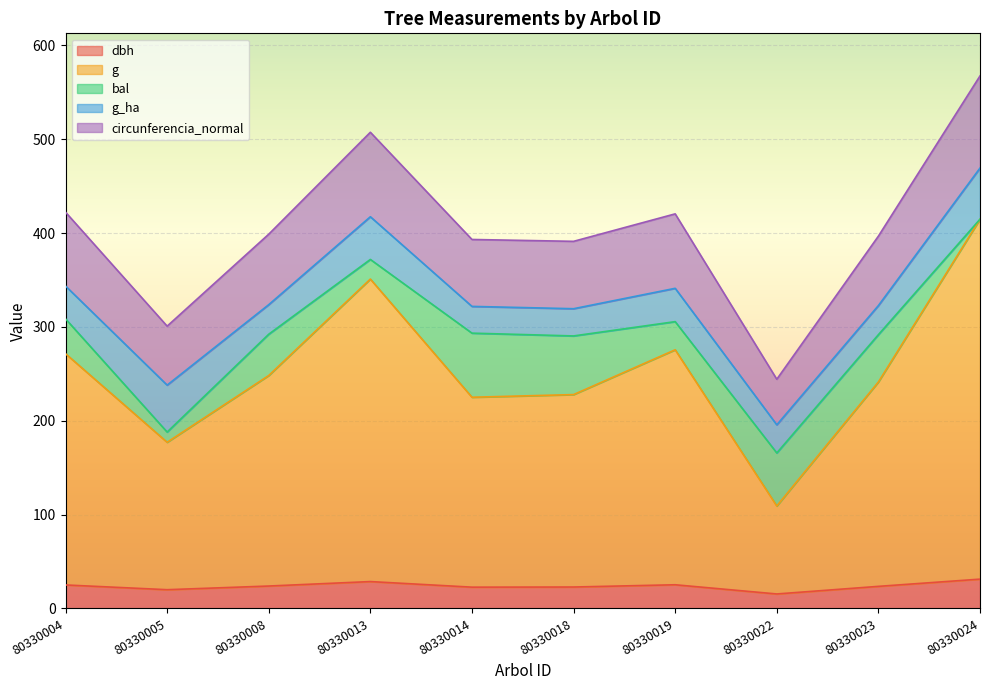

Which has a higher value, 80330004 or 80330024?

80330024